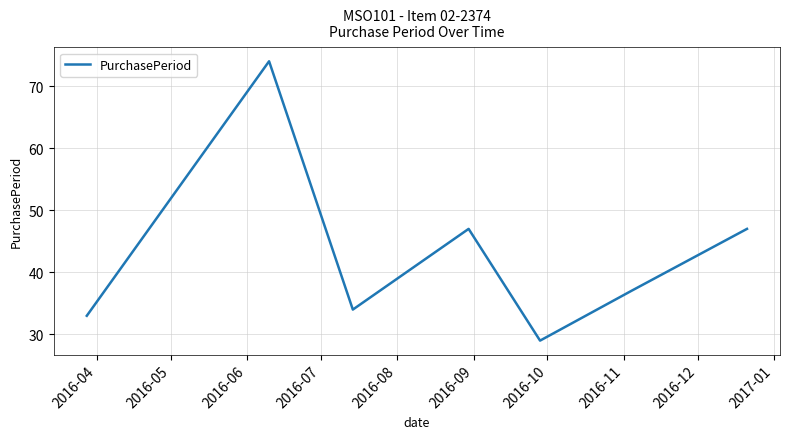

What is the maximum value shown in the chart?

74